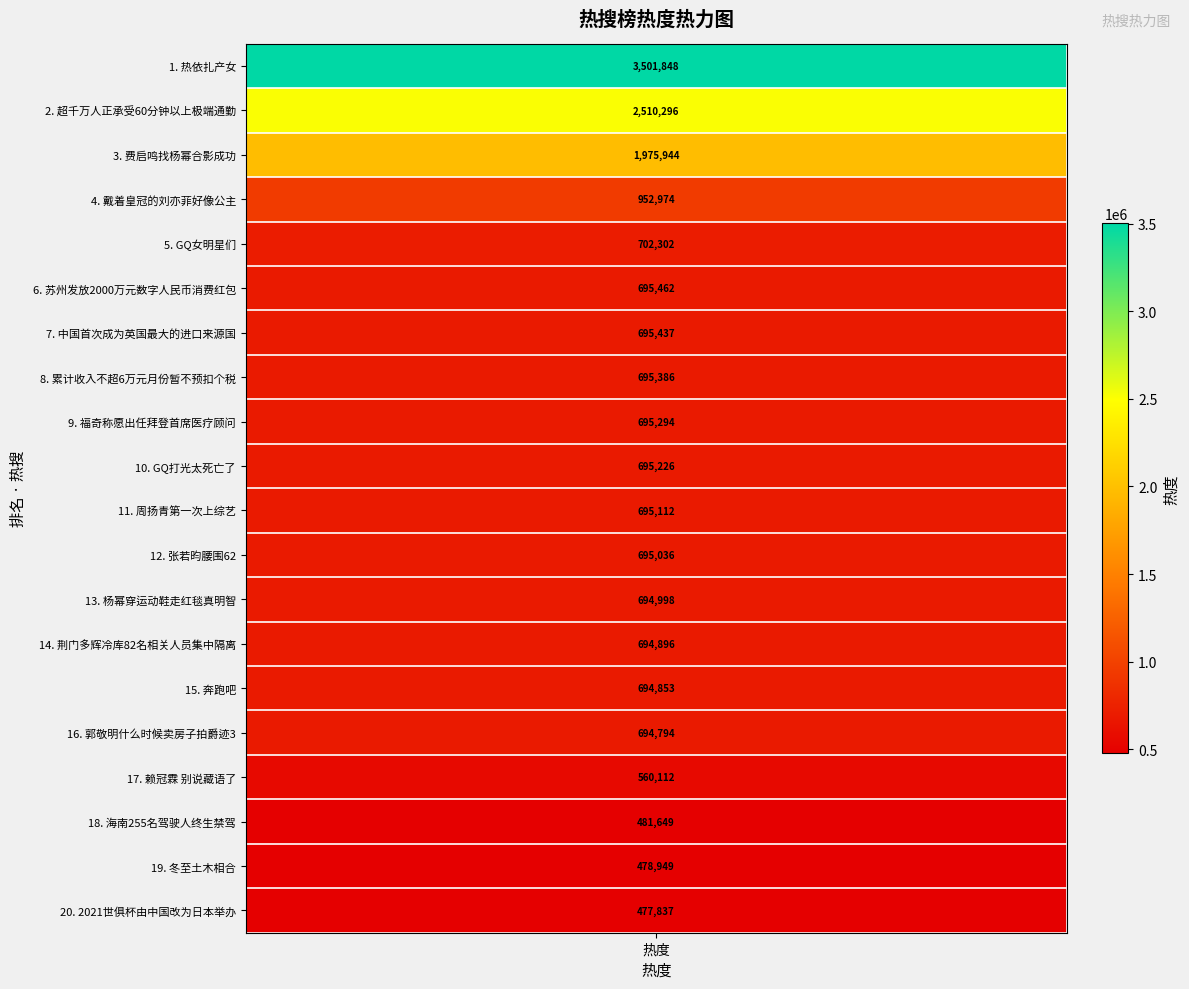

Between 张若昀腰围62 and 2021世俱杯由中国改为日本举办, which is larger?

张若昀腰围62